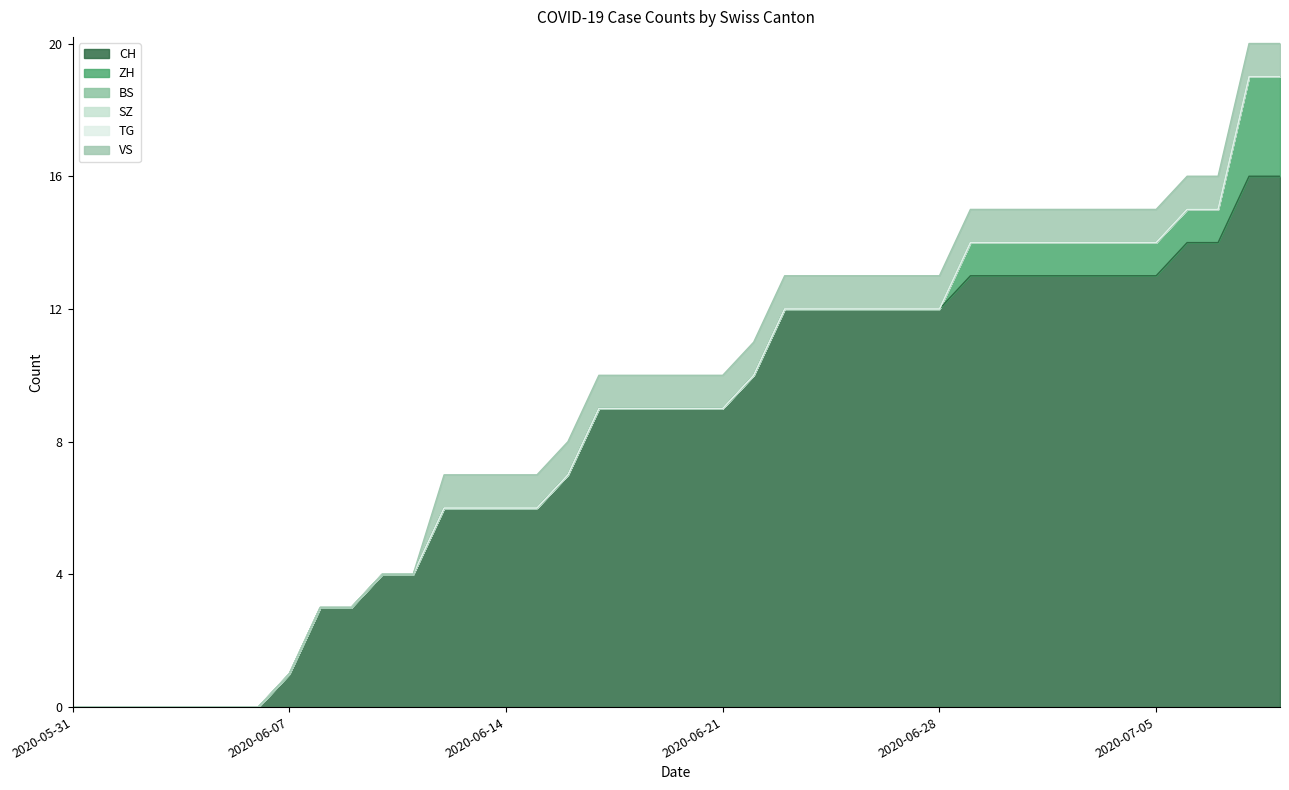

Rank the categories by VS value from highest to lowest.

2020-06-12, 2020-06-13, 2020-06-14, 2020-06-15, 2020-06-16, 2020-06-17, 2020-06-18, 2020-06-19, 2020-06-20, 2020-06-21, 2020-06-22, 2020-06-23, 2020-06-24, 2020-06-25, 2020-06-26, 2020-06-27, 2020-06-28, 2020-06-29, 2020-06-30, 2020-07-01, 2020-07-02, 2020-07-03, 2020-07-04, 2020-07-05, 2020-07-06, 2020-07-07, 2020-07-08, 2020-07-09, 2020-05-31, 2020-06-01, 2020-06-02, 2020-06-03, 2020-06-04, 2020-06-05, 2020-06-06, 2020-06-07, 2020-06-08, 2020-06-09, 2020-06-10, 2020-06-11